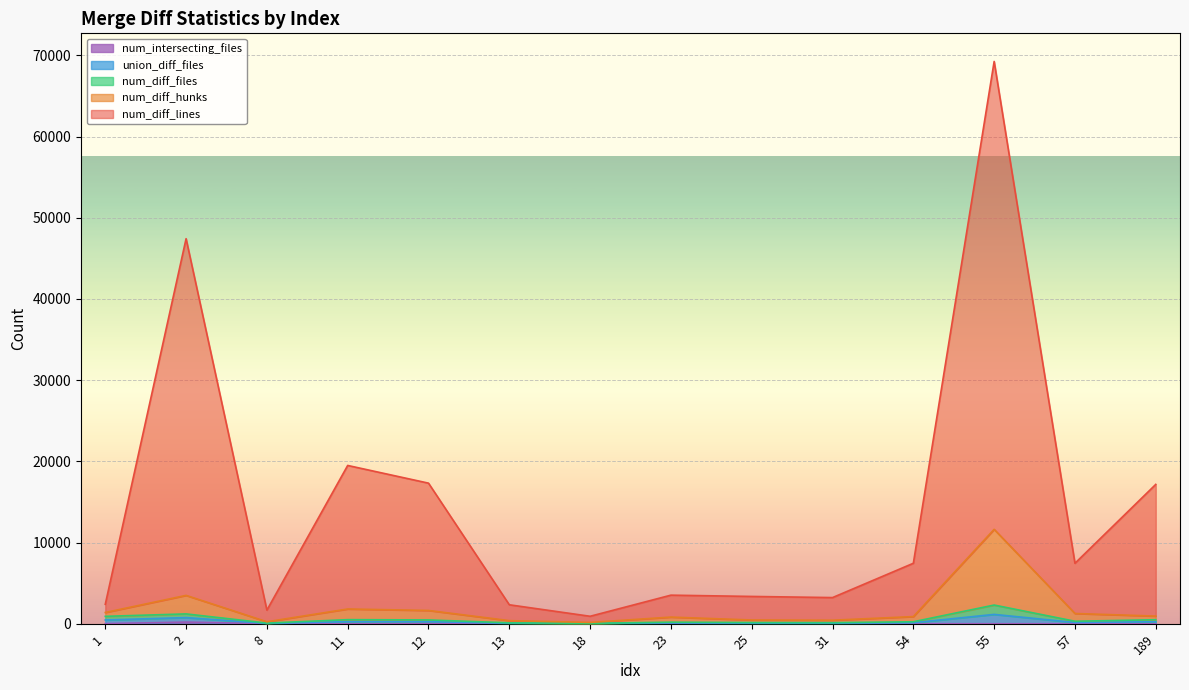

True or false: num_diff_lines and num_intersecting_files cross at least once.

False